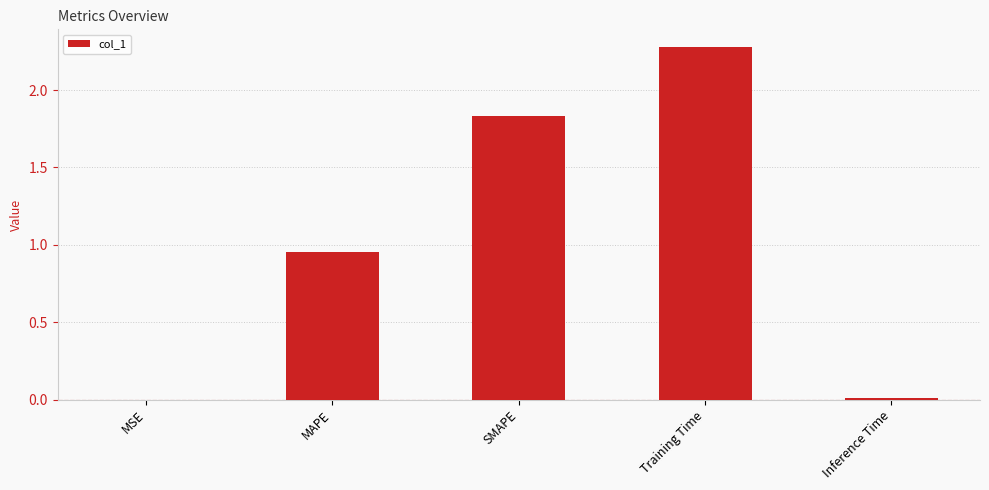

At which label is the value closest to 1?

MAPE